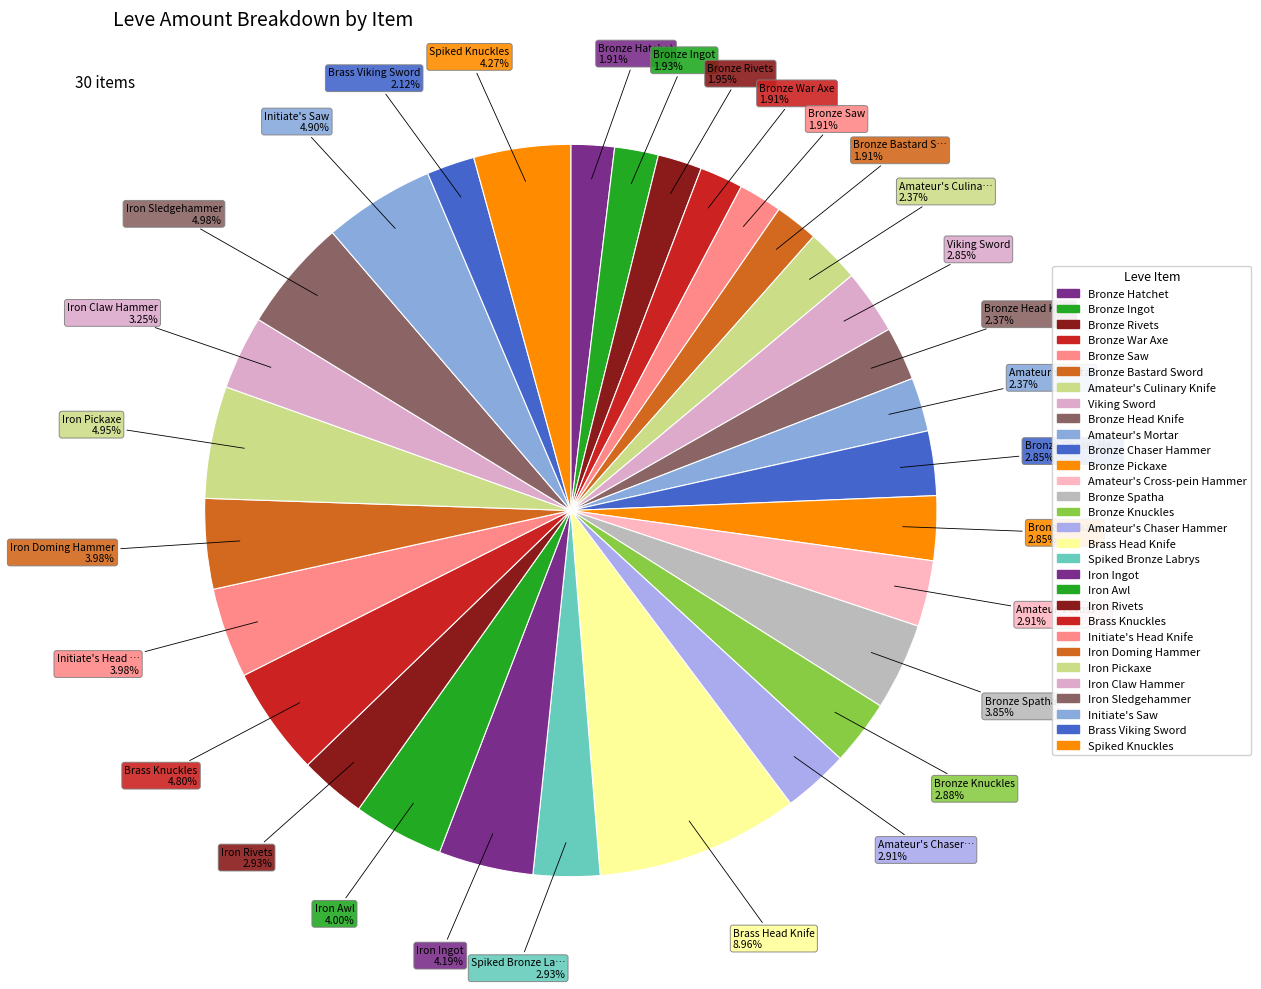

What is the total percentage of Iron Awl and Brass Viking Sword?

6.1%